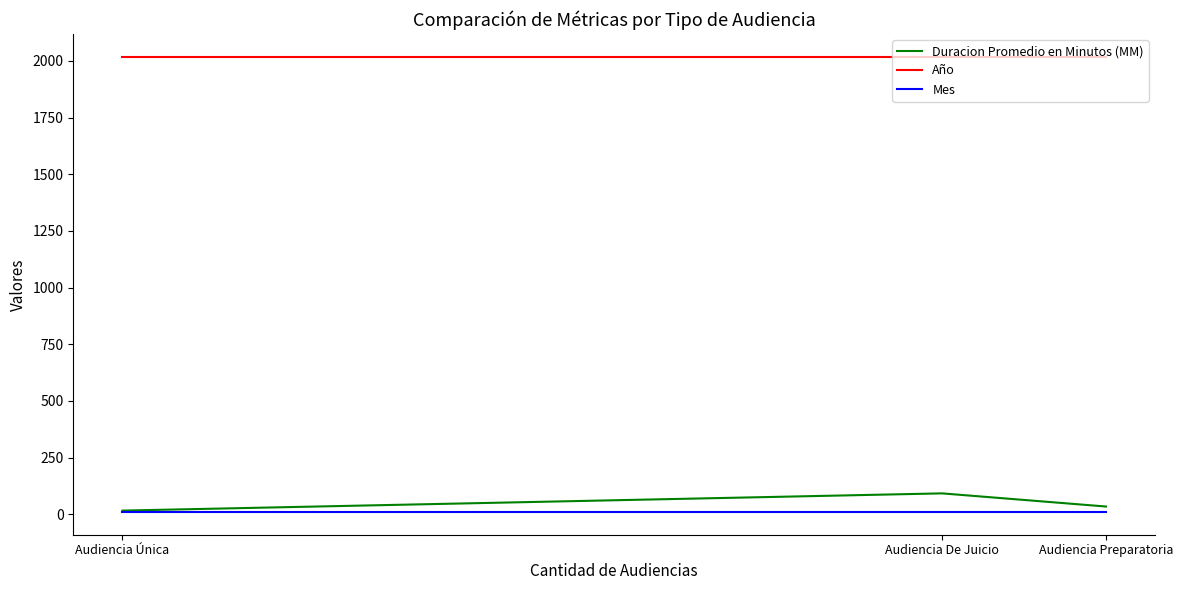

Reading left to right, what are all the values shown in this chart?

Duracion Promedio en Minutos (MM): 16	92	34
Año: 2018	2018	2018
Mes: 10	10	10